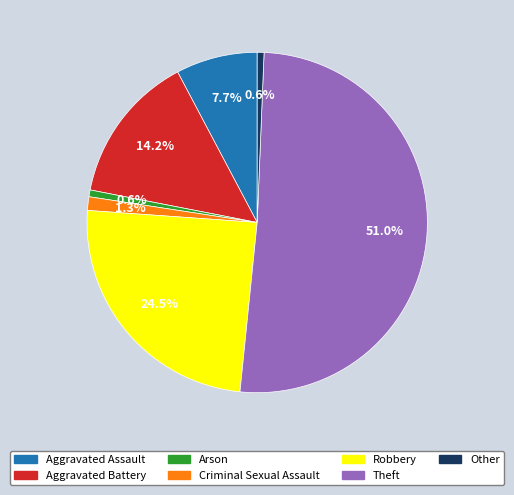

What is the largest slice in the pie chart?

Theft